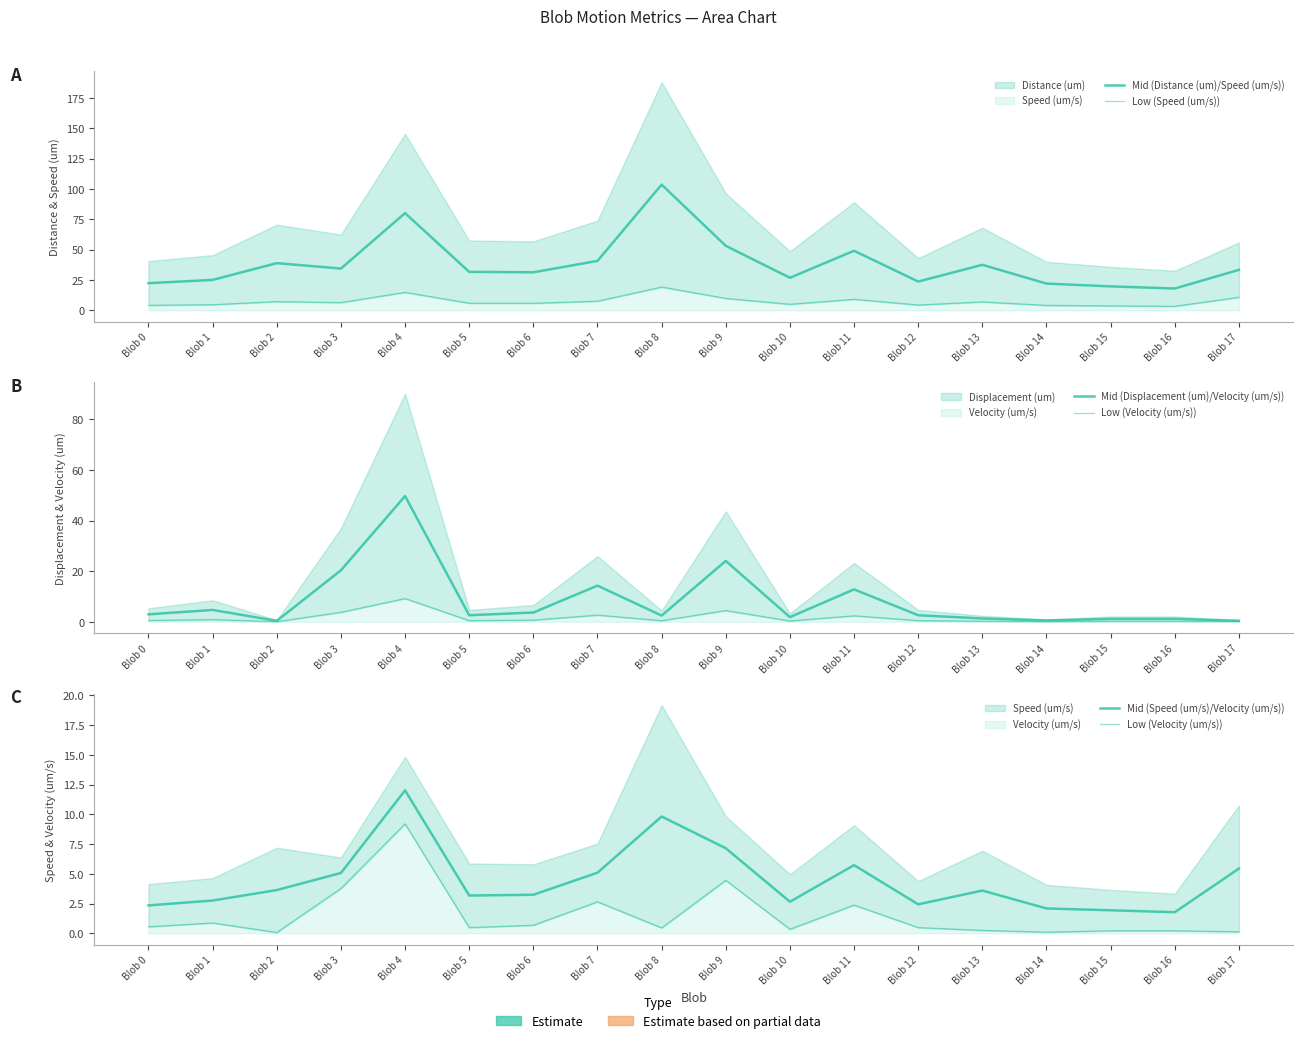

Reading left to right, extract all data points from this chart.

Mid (Distance (um)/Speed (um/s)): 22.4	25.0	38.8	34.4	80.0	31.7	31.3	40.7	103.5	53.1	26.8	49.0	23.7	37.5	22.0	19.7	18.0	33.3
Low (Speed (um/s)): 4.1	4.6	7.2	6.4	14.8	5.9	5.8	7.5	19.2	9.8	5.0	9.1	4.4	6.9	4.1	3.7	3.3	10.7
Mid (Displacement (um)/Velocity (um/s)): 2.9	4.7	0.4	20.3	49.7	2.6	3.7	14.3	2.5	24.1	1.8	12.8	2.6	1.3	0.5	1.2	1.2	0.4
Low (Velocity (um/s)): 0.5	0.9	0.1	3.8	9.2	0.5	0.7	2.6	0.5	4.5	0.3	2.4	0.5	0.2	0.1	0.2	0.2	0.1
Mid (Speed (um/s)/Velocity (um/s)): 2.3	2.8	3.6	5.1	12.0	3.2	3.2	5.1	9.8	7.1	2.7	5.7	2.4	3.6	2.1	1.9	1.8	5.4